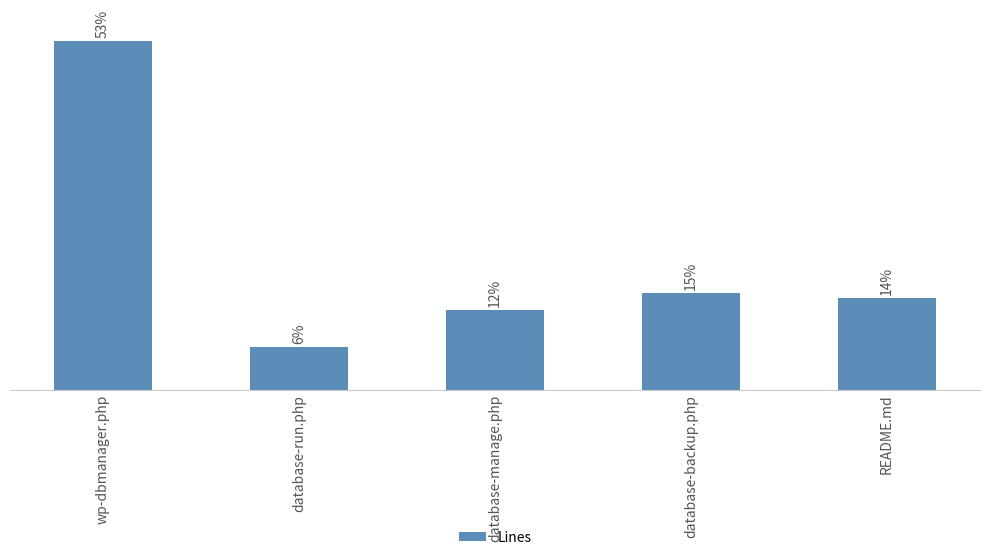

What is the change in value from database-run.php to README.md?

+105